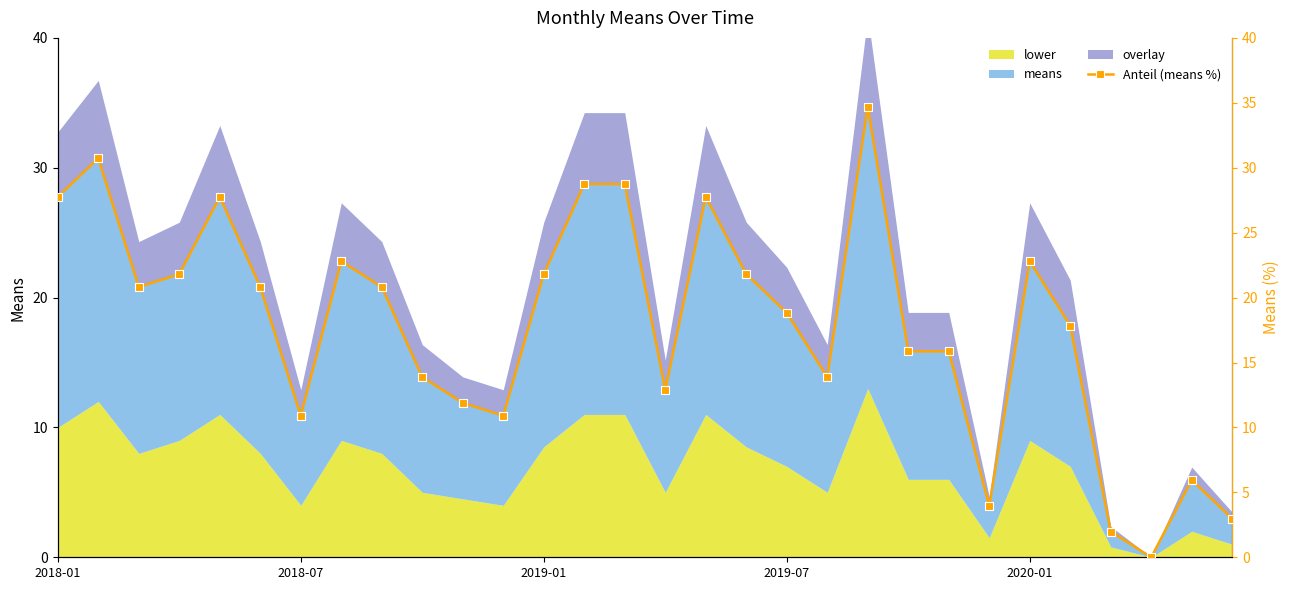

Count the number of values greater than 20.

15